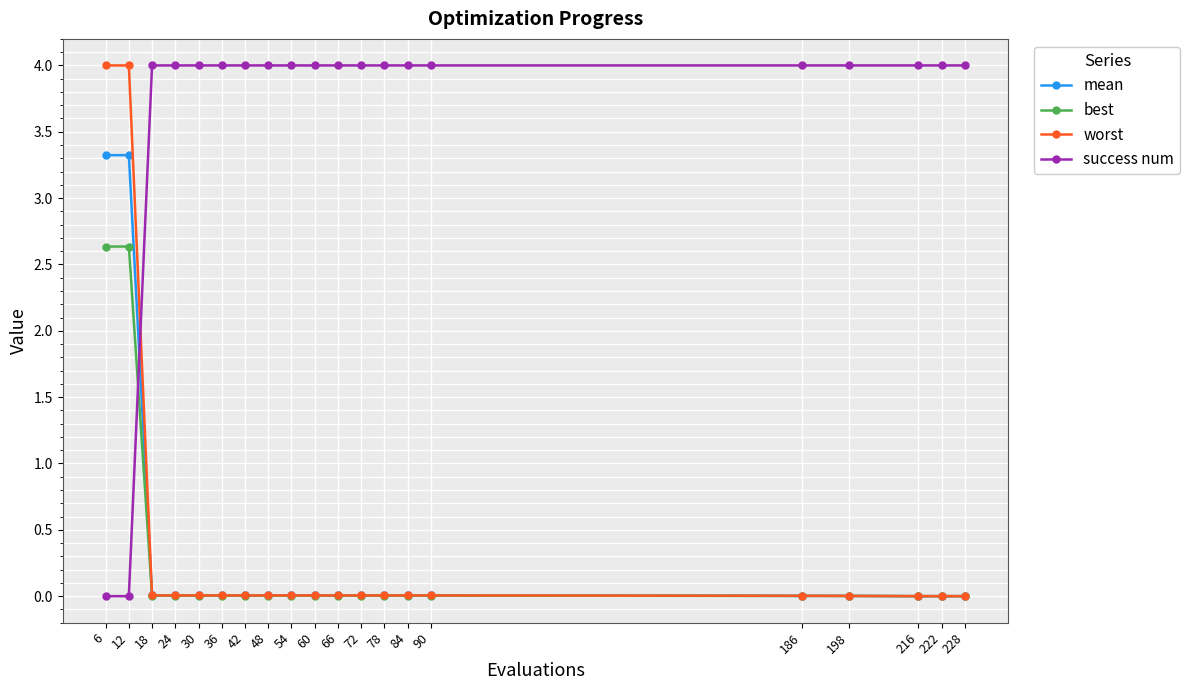

How many intersections are there between mean and success num?

1